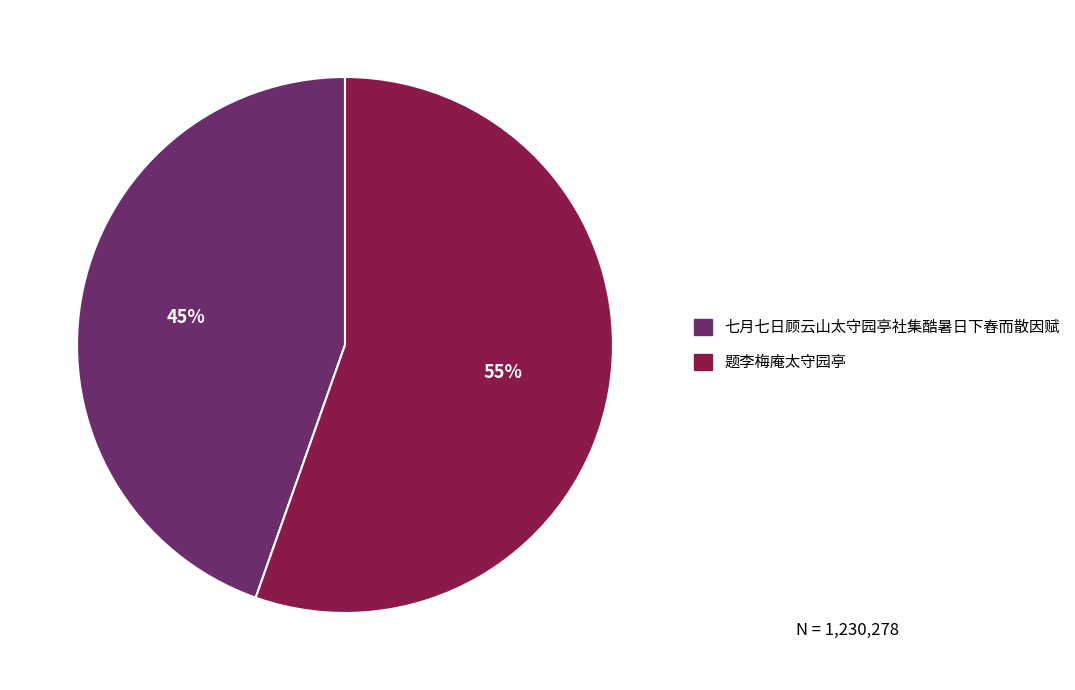

To the nearest percent, what is the average slice percentage?

50%